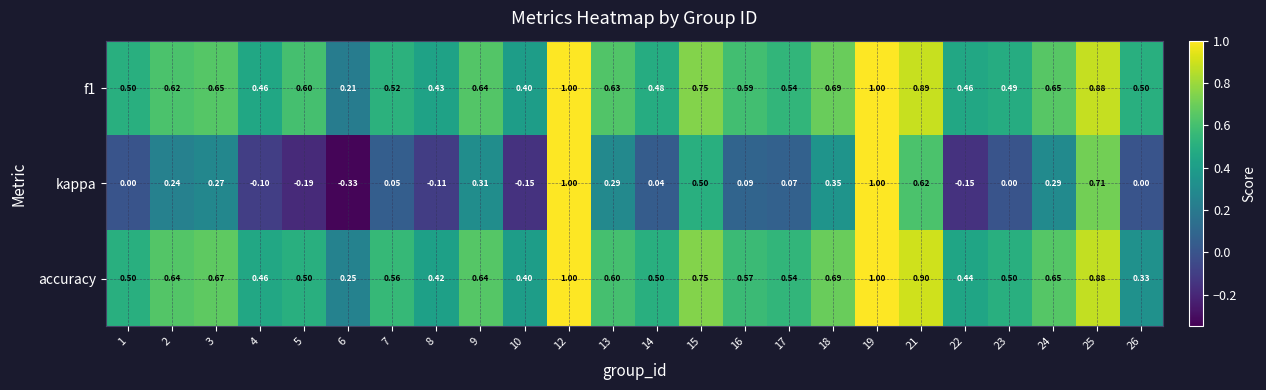

Which series has the largest range (max minus min)?

kappa